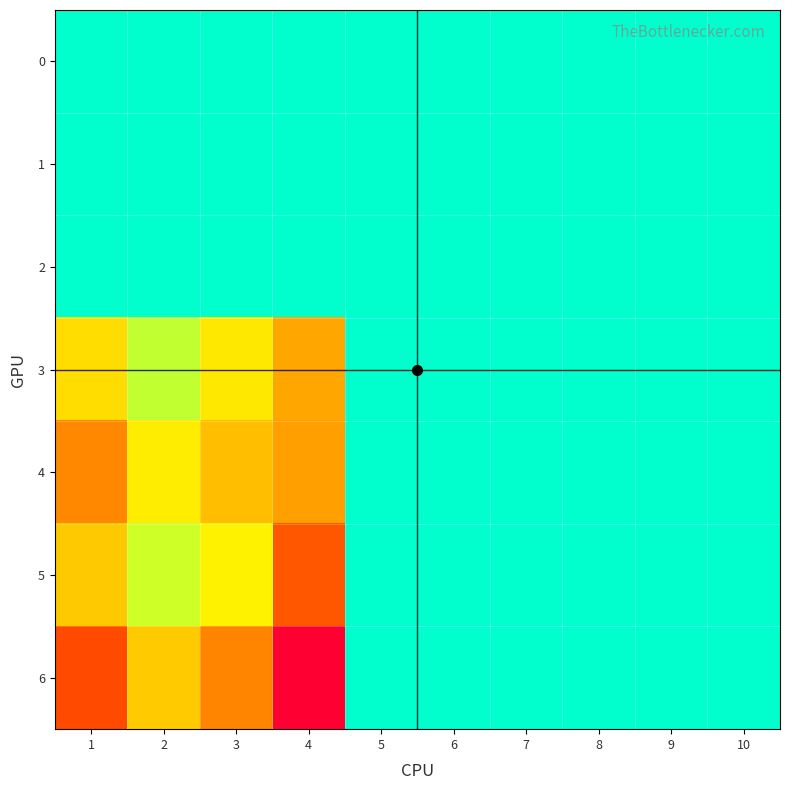

Reading left to right, transcribe all the data shown in this chart.

0: 1=0	2=0	3=0	4=0	5=0	6=0	7=0	8=0	9=0	10=0
1: 1=0	2=0	3=0	4=0	5=0	6=0	7=0	8=0	9=0	10=0
2: 1=0	2=0	3=0	4=0	5=0	6=0	7=0	8=0	9=0	10=0
3: 1=40	2=19	3=35	4=64	5=0	6=0	7=0	8=0	9=0	10=0
4: 1=80	2=33	3=53	4=68	5=0	6=0	7=0	8=0	9=0	10=0
5: 1=49	2=20	3=30	4=105	5=0	6=0	7=0	8=0	9=0	10=0
6: 1=111	2=48	3=82	4=163	5=0	6=0	7=0	8=0	9=0	10=0